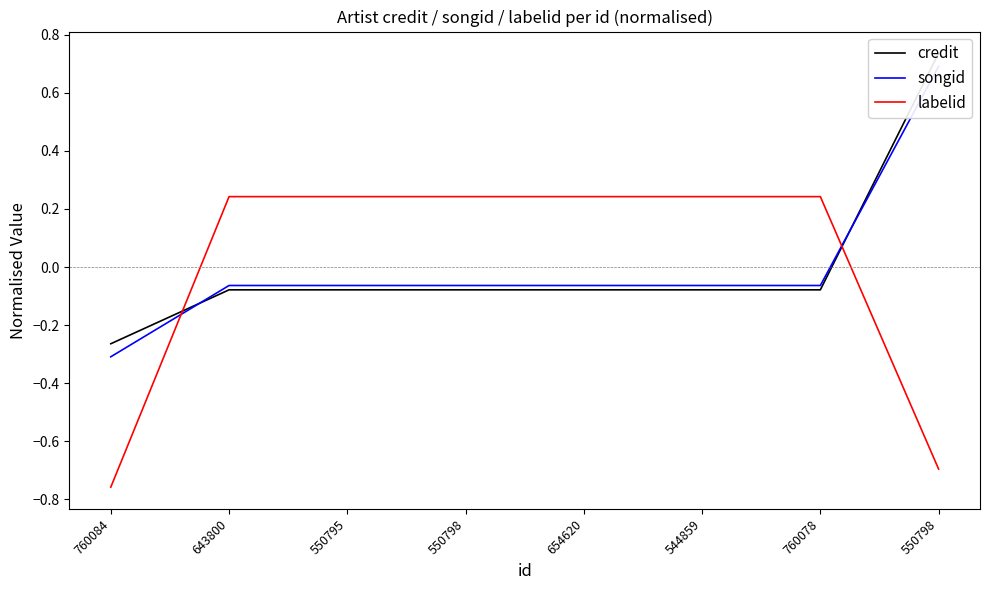

Which has a higher value, 550798 or 544859?

550798